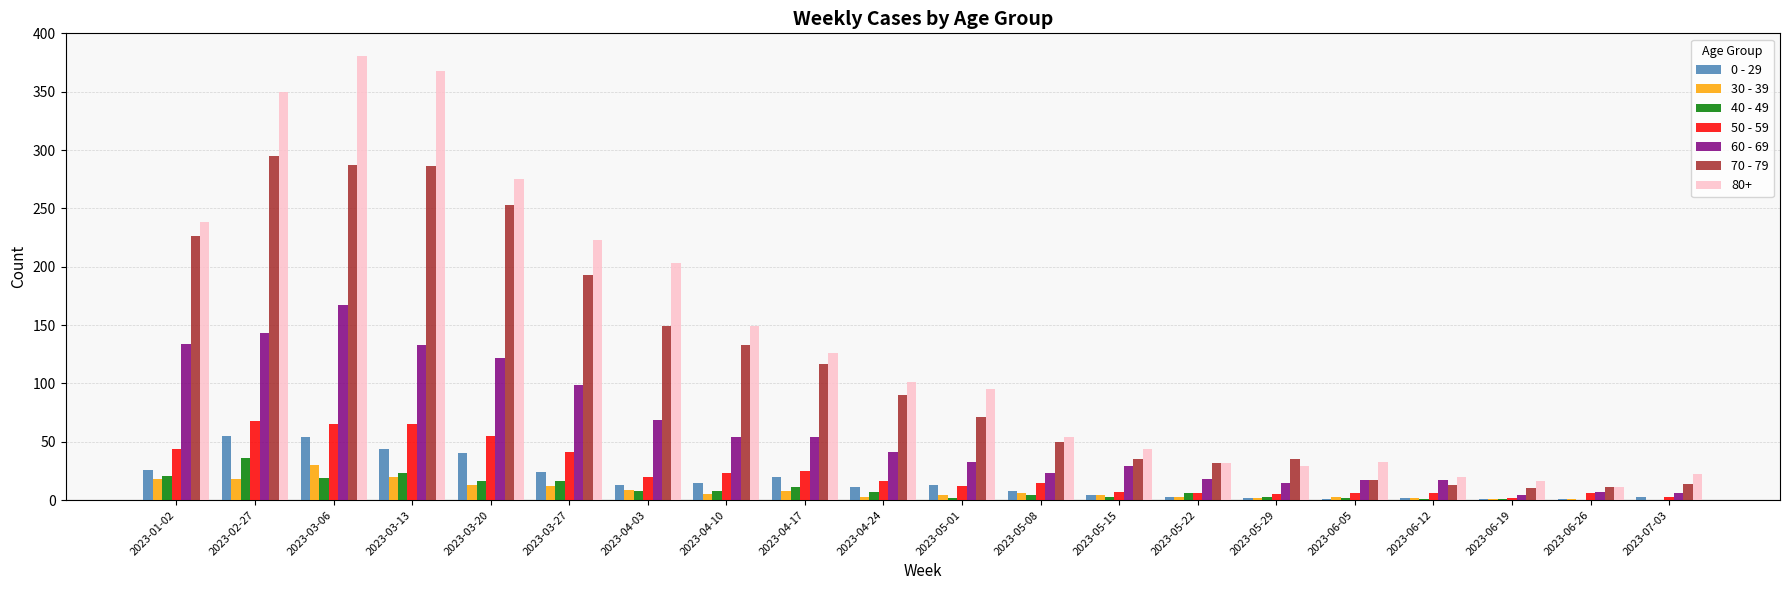

At which category is the sum across all series the highest?

2023-03-06